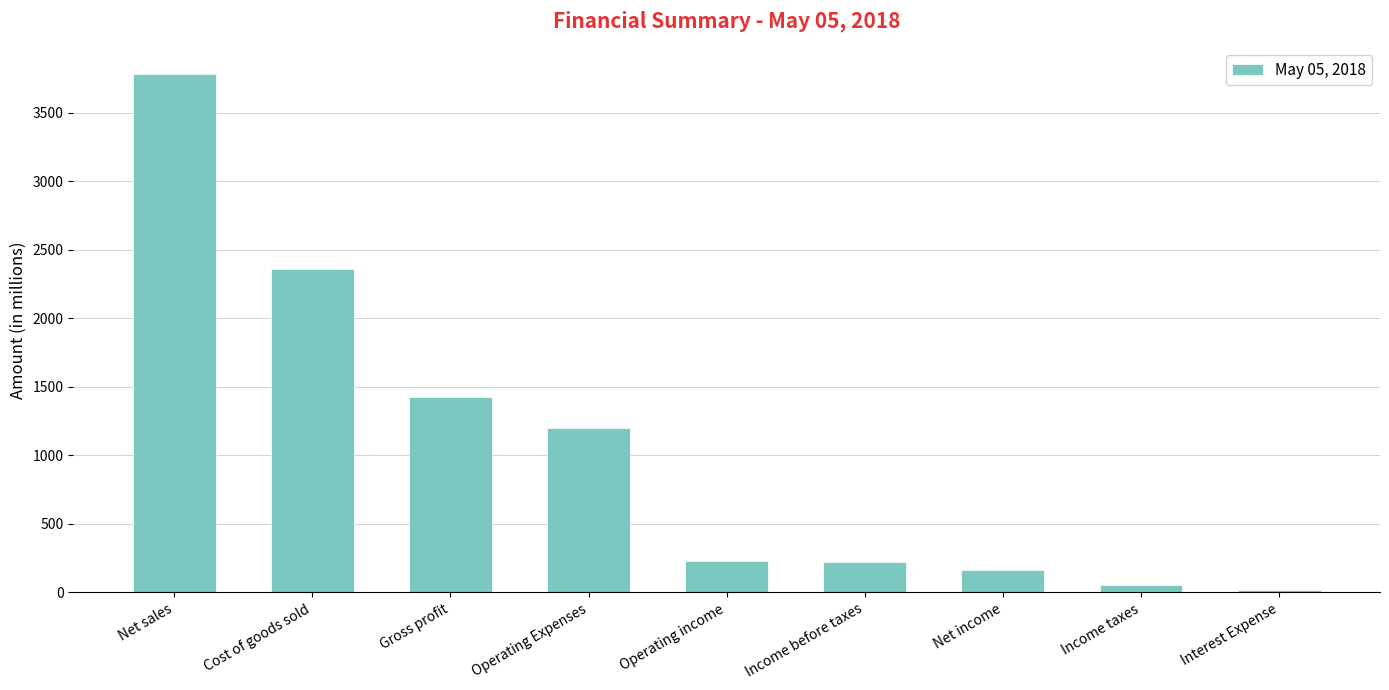

The chart shows a value of 1941 at Gross profit. True or false?

False